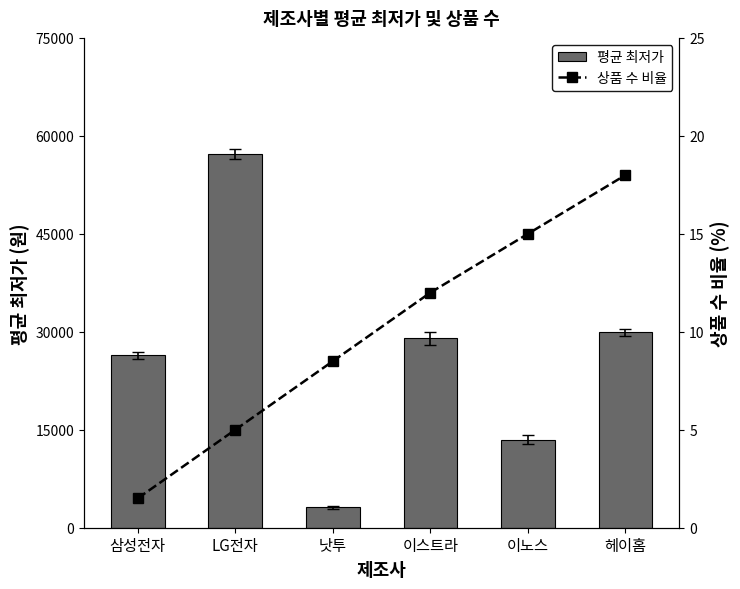

Is it true that 상품 수 비율 equals 15.0 at 이노스?

True